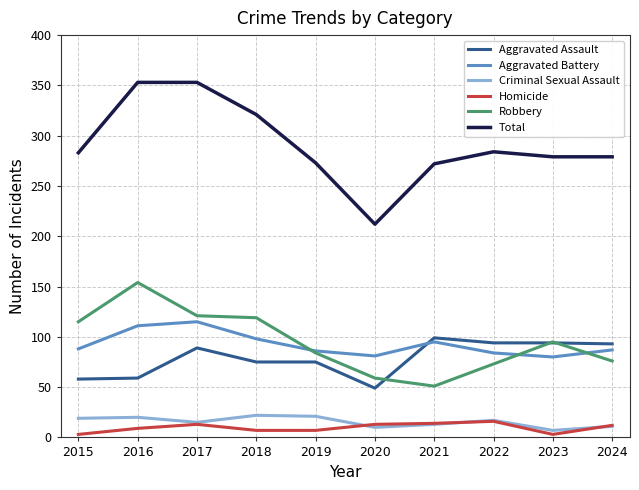

What is the difference between the second highest and minimum values in the Aggravated Assault series?

45